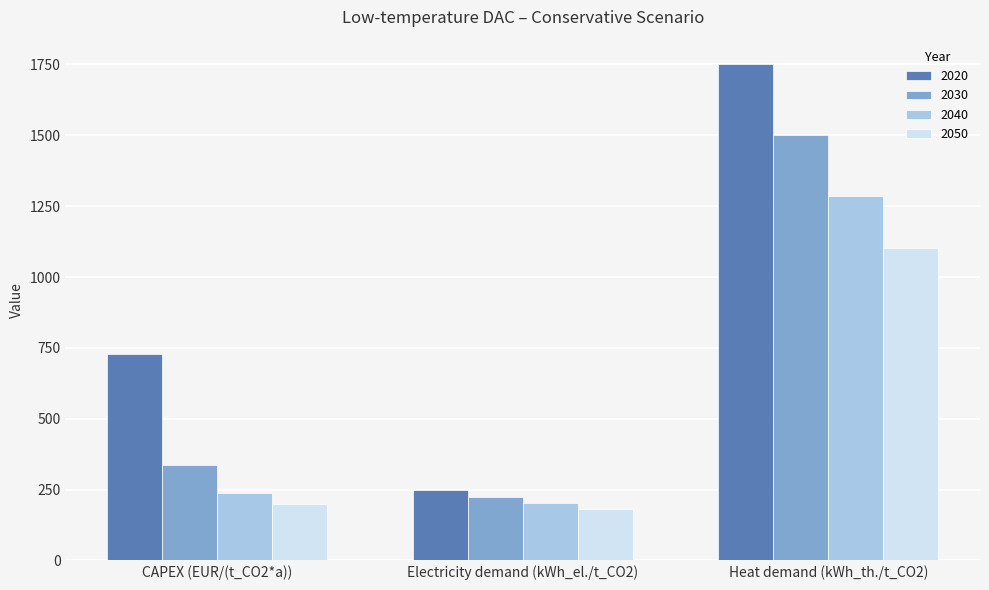

At which category is the sum across all series the highest?

Heat demand (kWh_th./t_CO2)